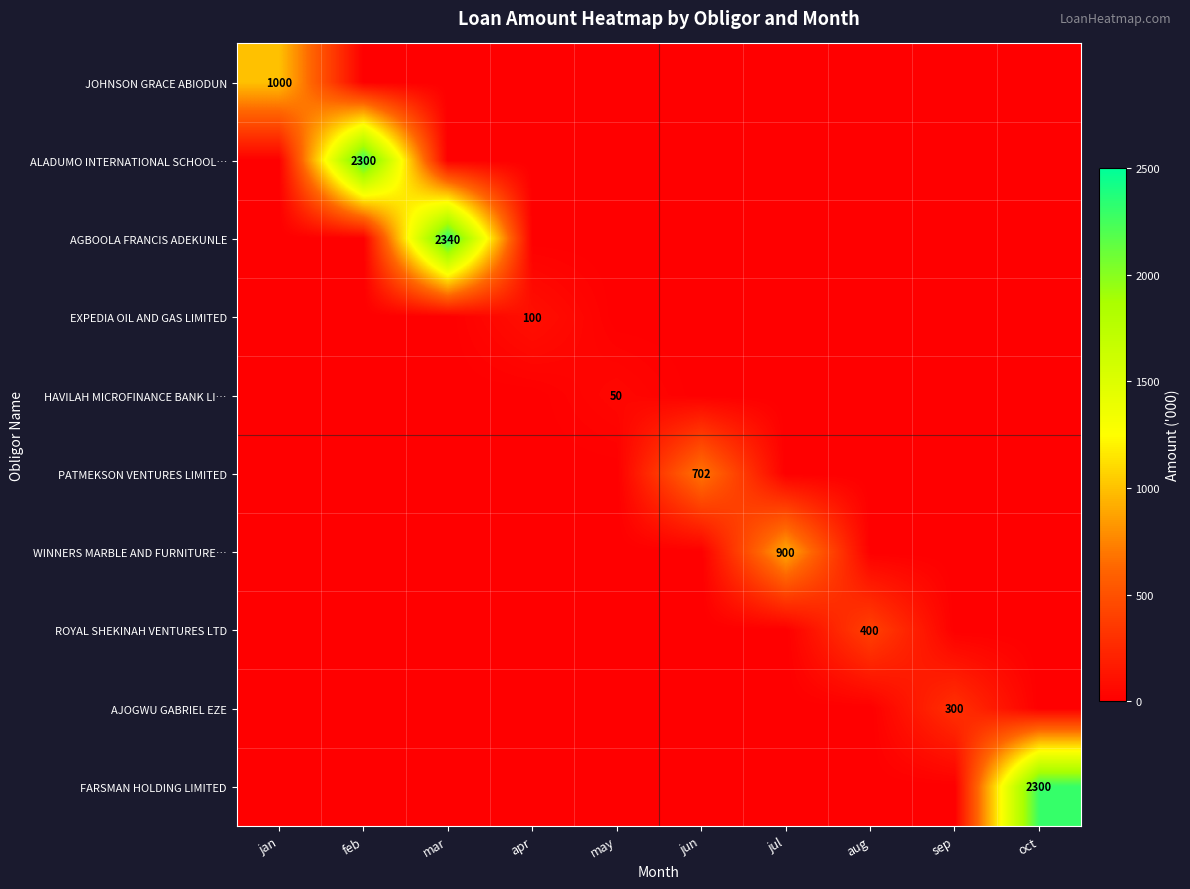

What is the total value across all series at oct?

2300